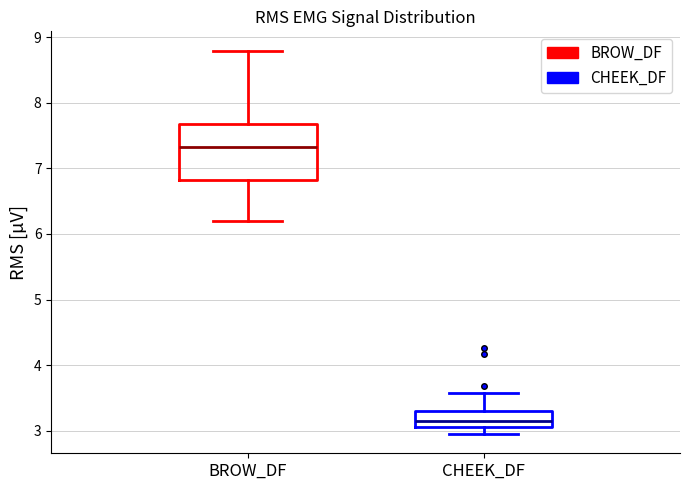

Which box has the highest median line?

BROW_DF